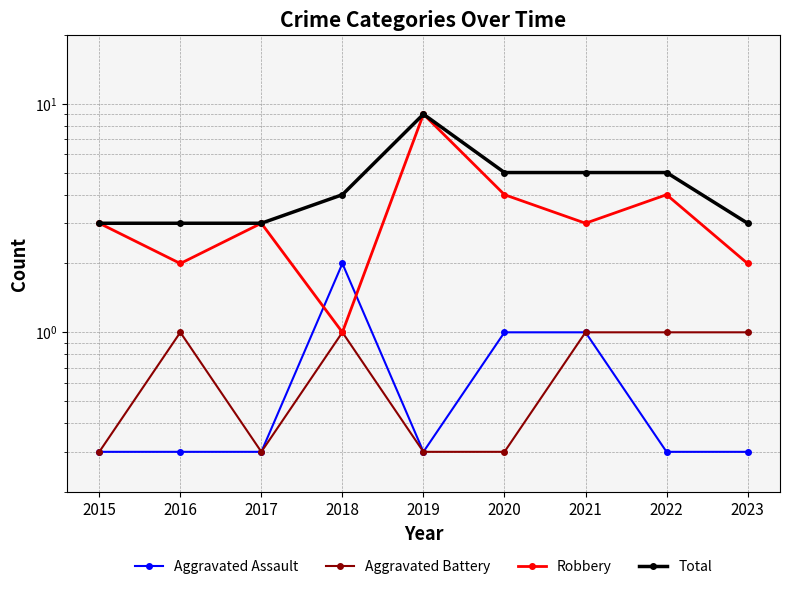

Reading left to right, transcribe all the data shown in this chart.

Aggravated Assault: 0.3	0.3	0.3	2.0	0.3	1.0	1.0	0.3	0.3
Aggravated Battery: 0.3	1.0	0.3	1.0	0.3	0.3	1.0	1.0	1.0
Robbery: 3.0	2.0	3.0	1.0	9.0	4.0	3.0	4.0	2.0
Total: 3.0	3.0	3.0	4.0	9.0	5.0	5.0	5.0	3.0